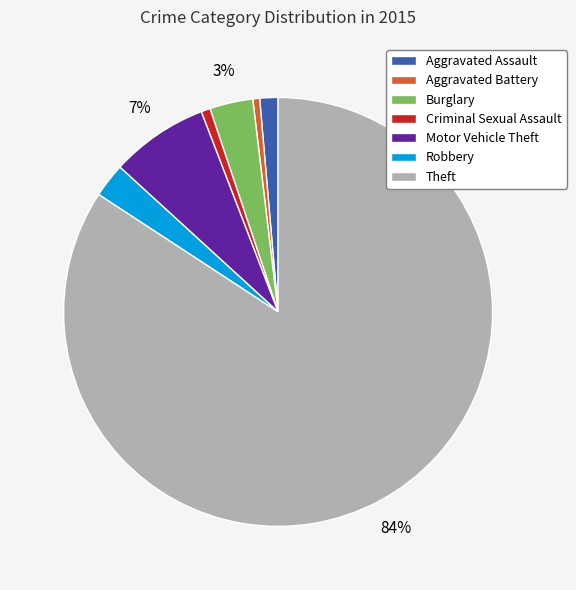

Is it true that Aggravated Assault is 11% of the pie?

False